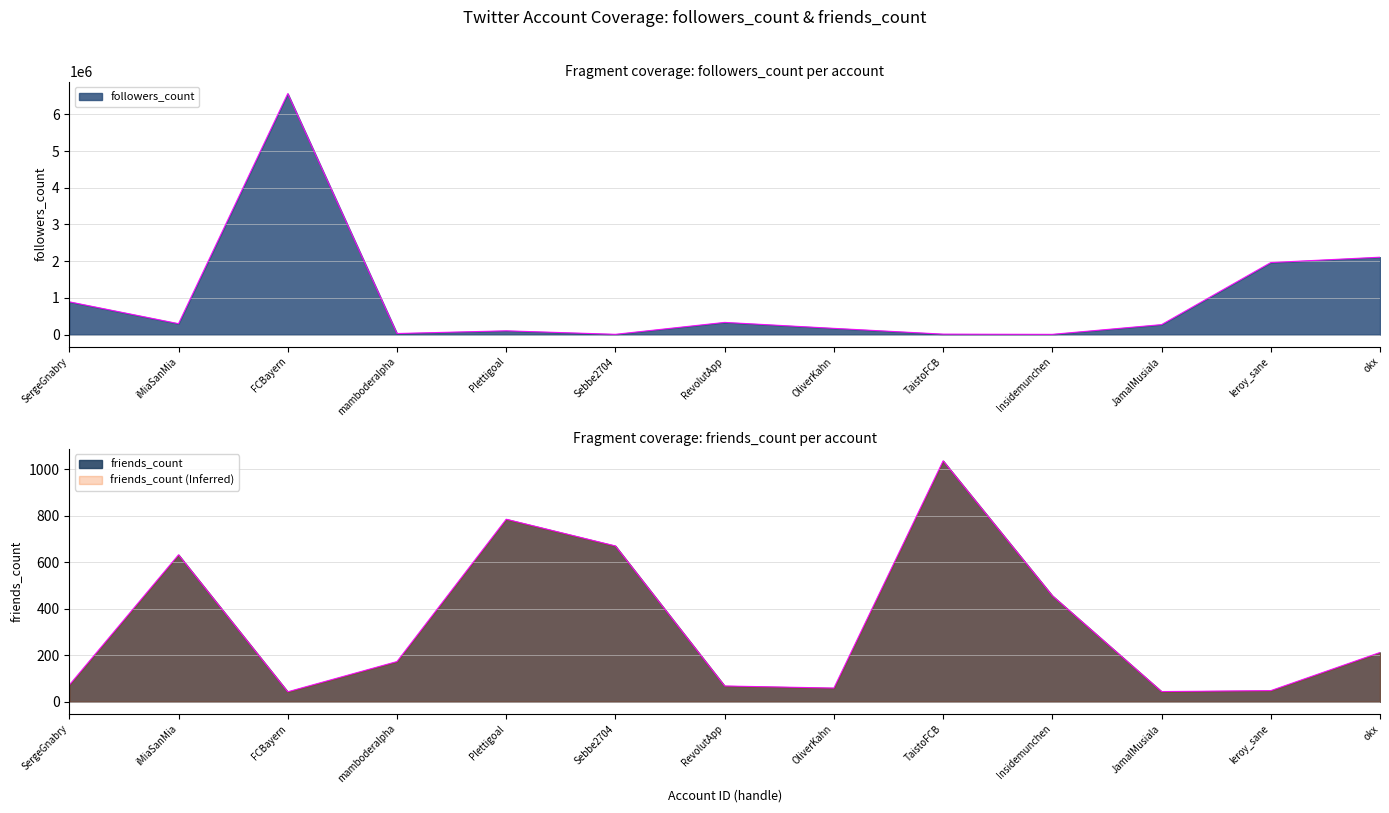

Between iMiaSanMia and Plettigoal, which is larger?

iMiaSanMia